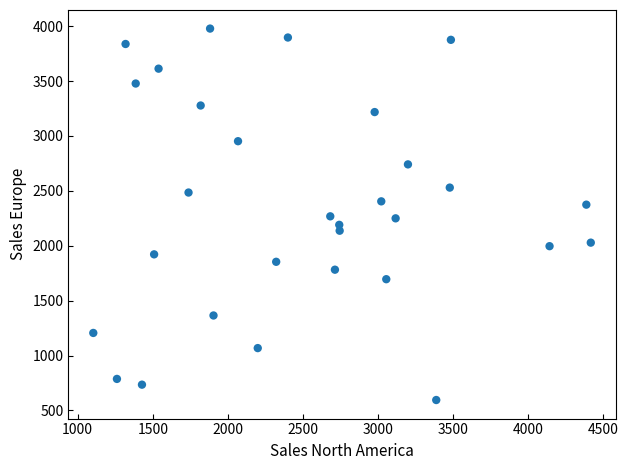

What is the range of X values (max minus min)?

3312.2